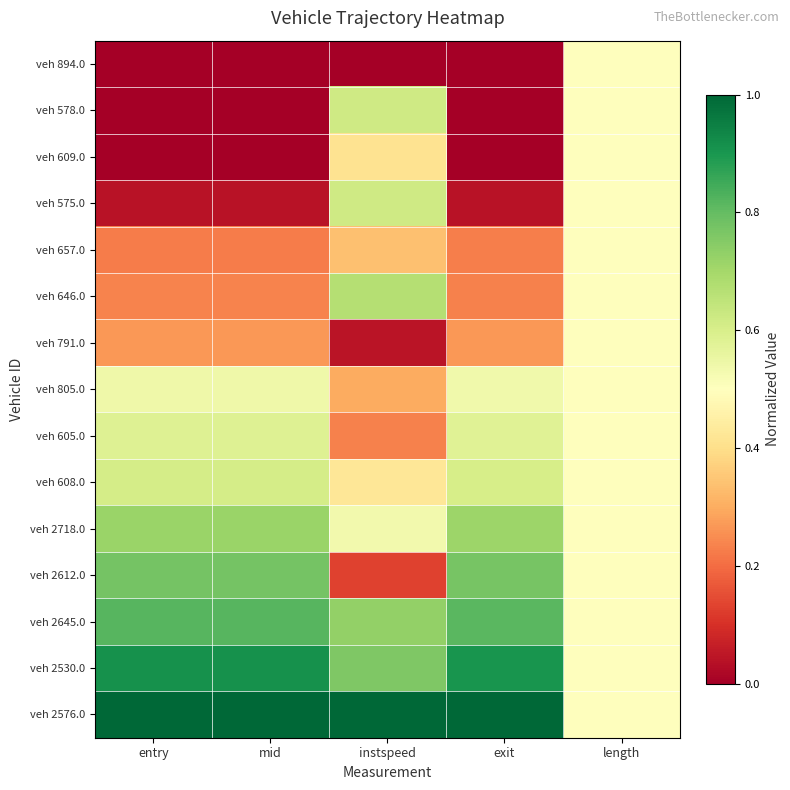

At which category is the sum across all series the highest?

length